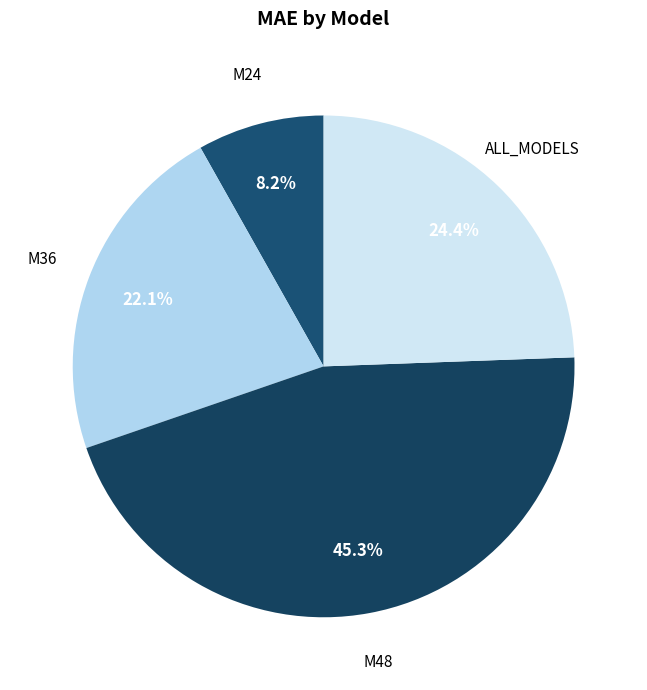

Which has a higher value, ALL_MODELS or M36?

ALL_MODELS